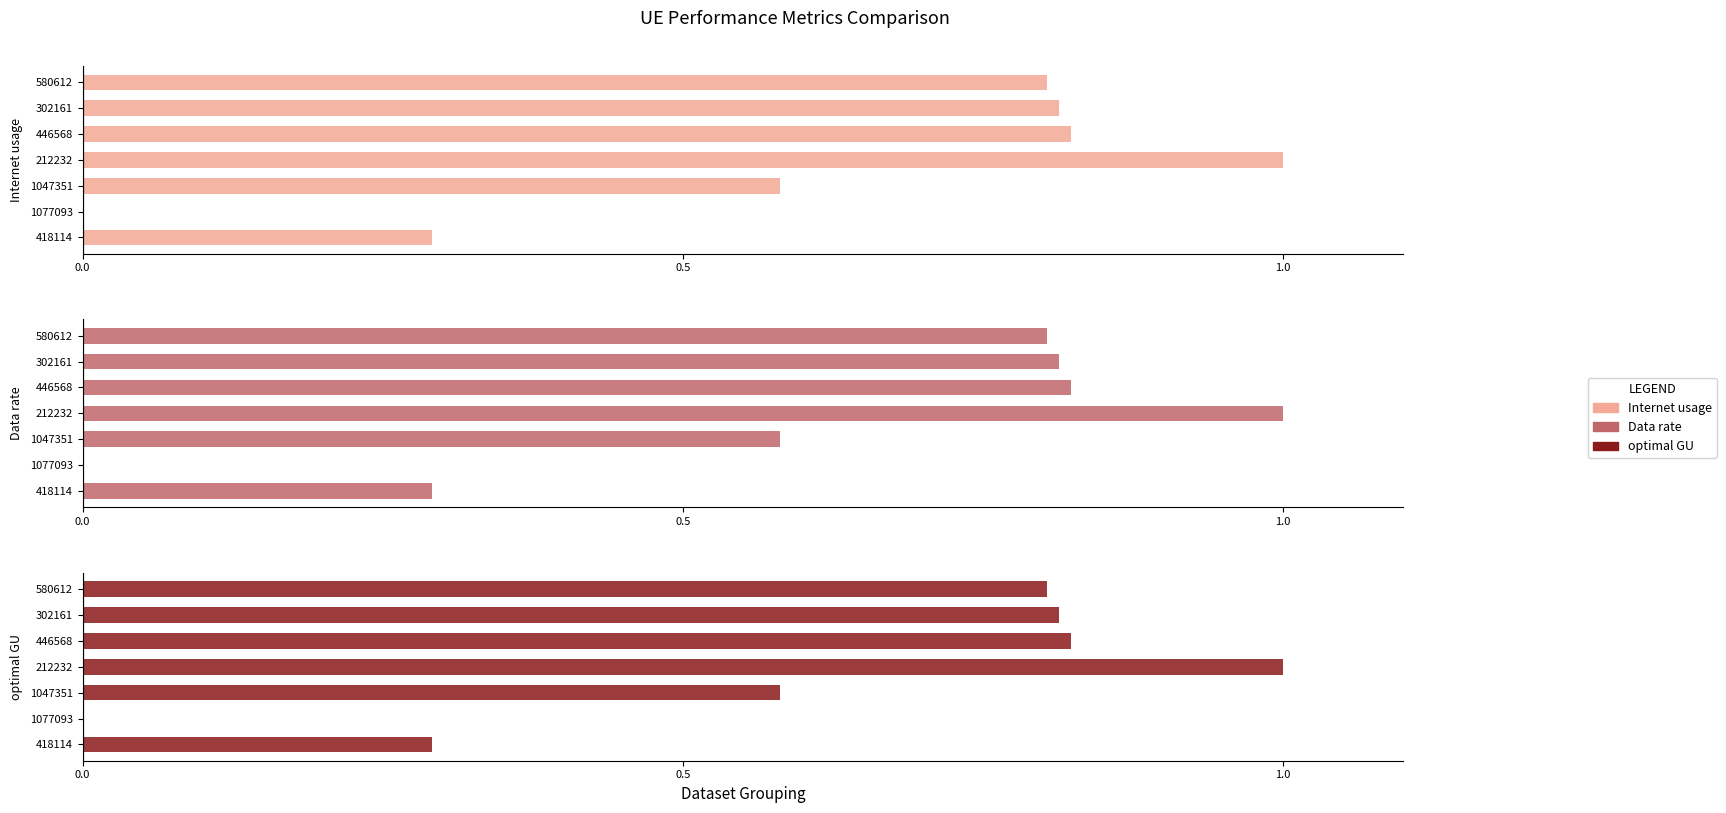

Reading left to right, what are all the values shown in this chart?

Internet usage: 0.3	0.0	0.6	1.0	0.8	0.8	0.8
Data rate: 0.3	0.0	0.6	1.0	0.8	0.8	0.8
optimal GU: 0.3	0.0	0.6	1.0	0.8	0.8	0.8